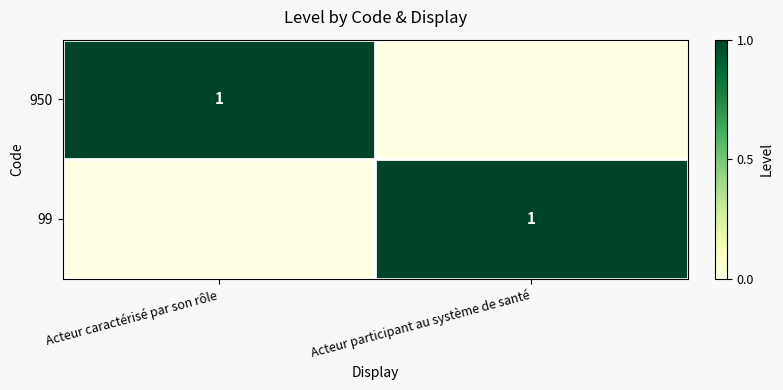

What is the total value across all series at Acteur caractérisé par son rôle?

1